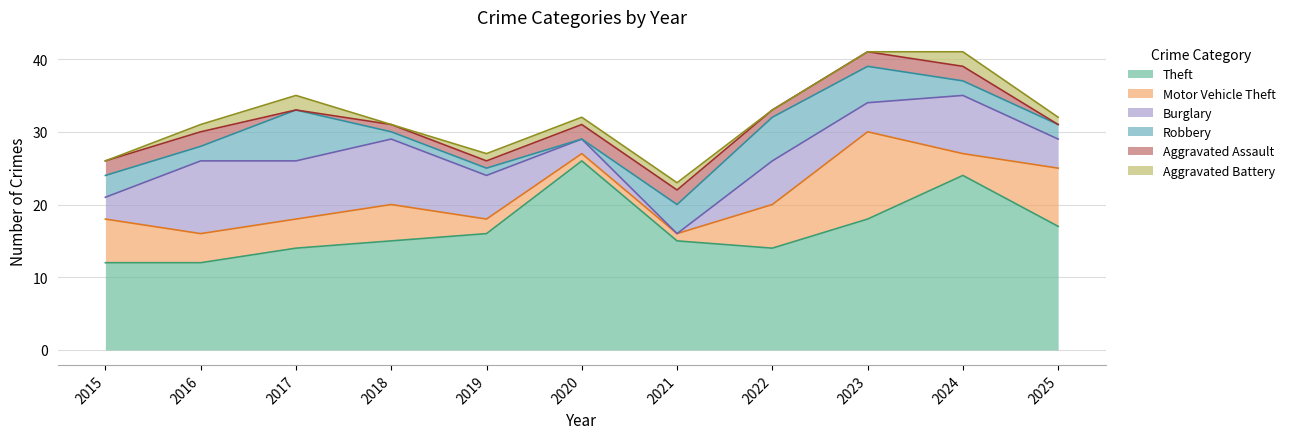

True or false: Burglary and Theft cross at least once.

False